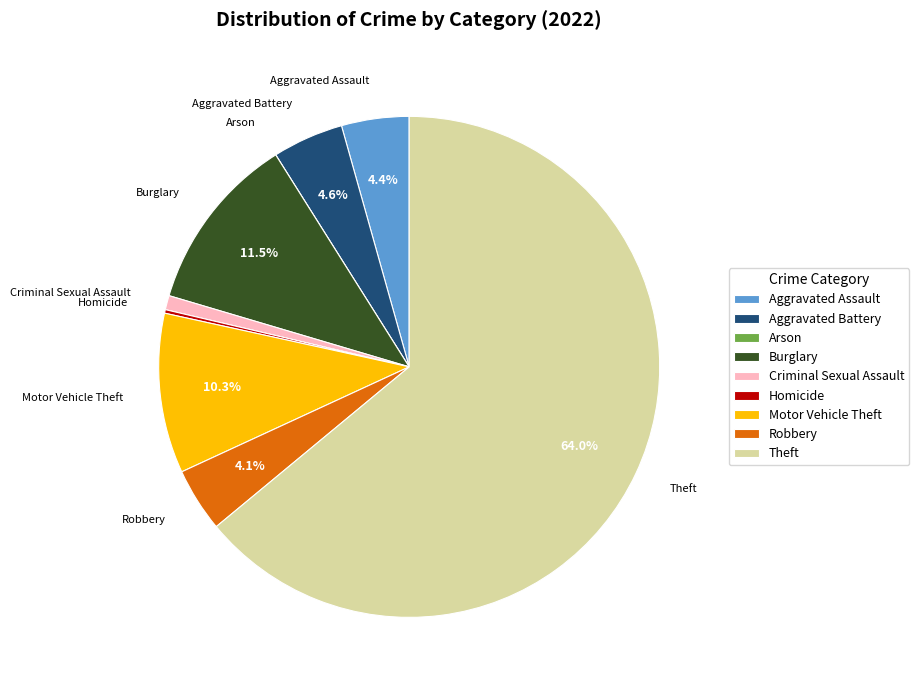

The Theft slice represents 64% of the pie. True or false?

True